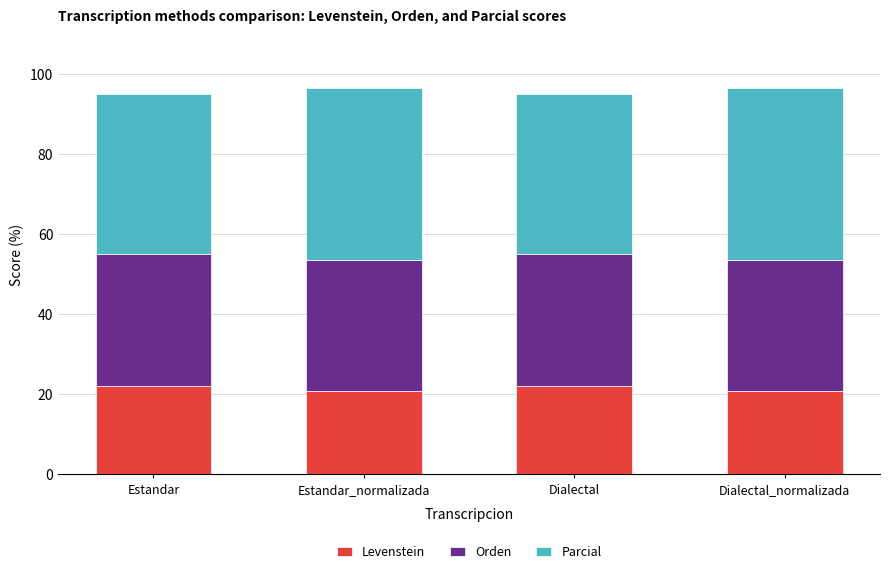

Reading left to right, list the values for the Levenstein series.

22.2	20.8	22.2	20.8